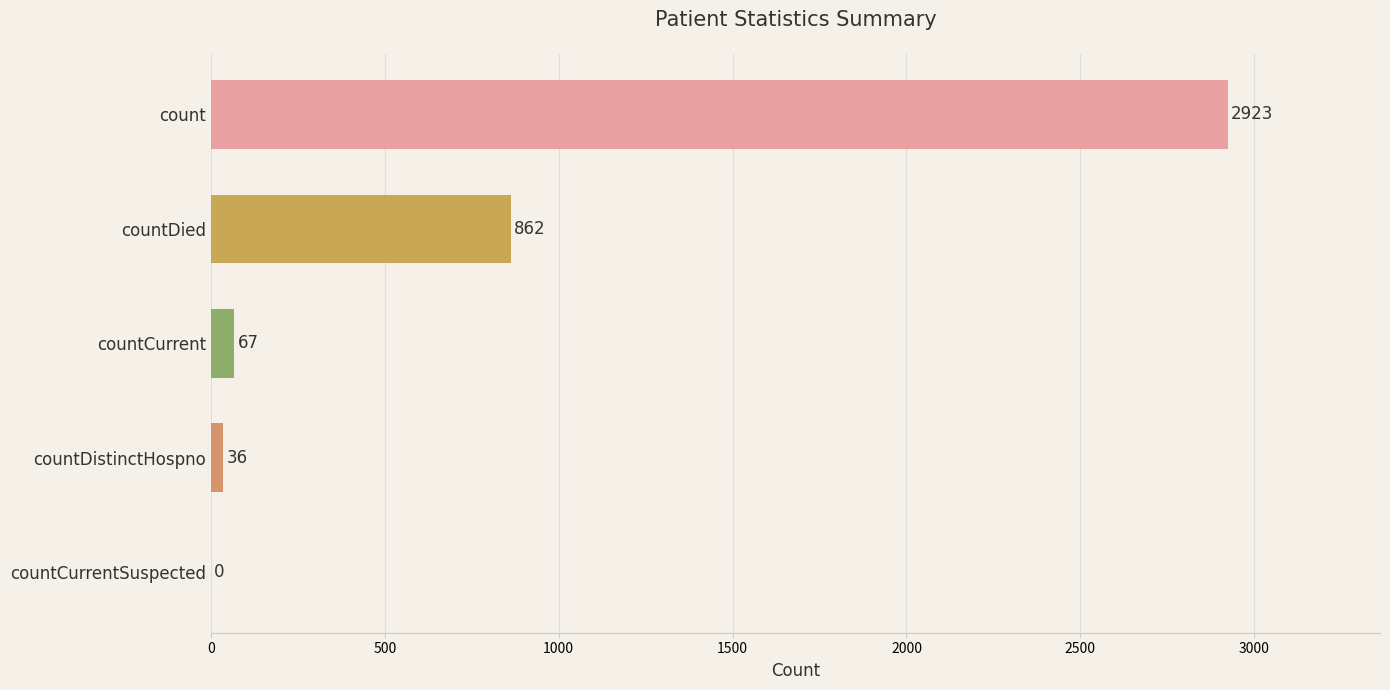

Which has a higher value, countDied or countCurrent?

countDied